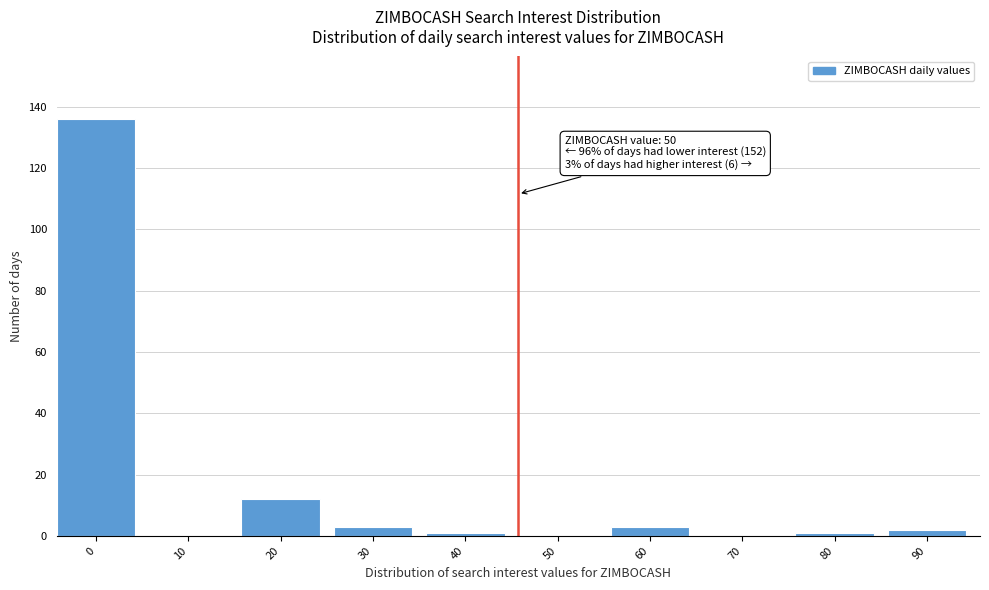

Reading right to left, what are all the values shown in this chart?

90=2	80=1	70=0	60=3	50=0	40=1	30=3	20=12	10=0	0=136